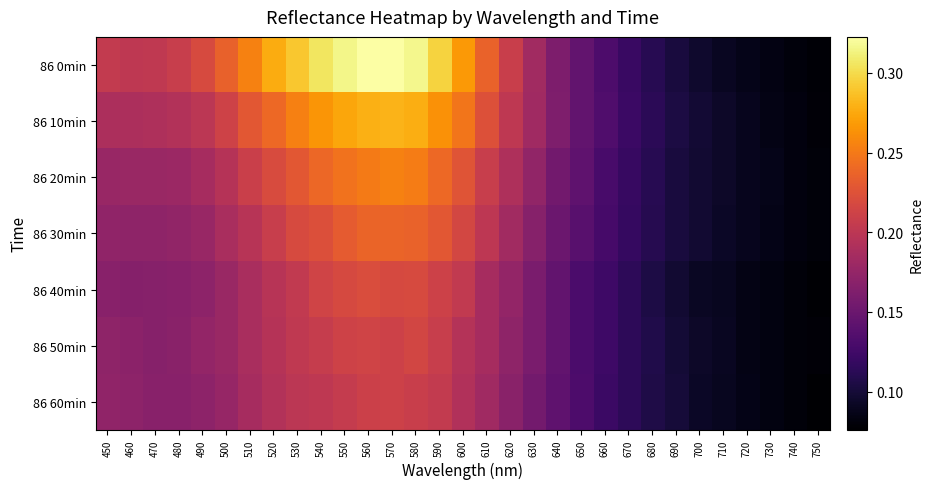

Which series has the widest spread of values?

86 0min